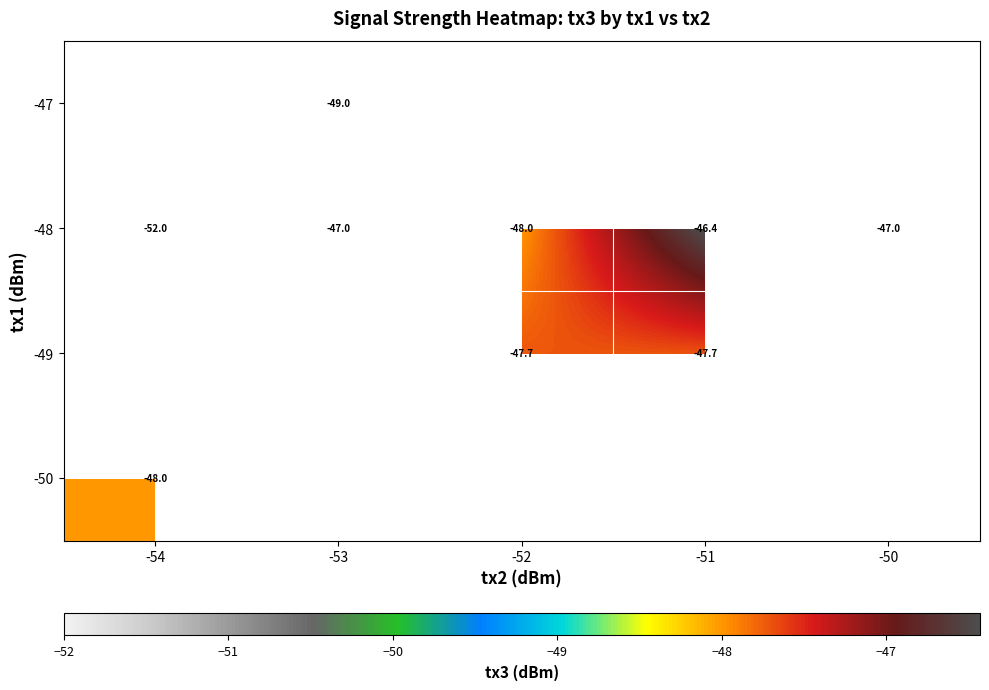

The -50 series shows -48.0 at -54. True or false?

True